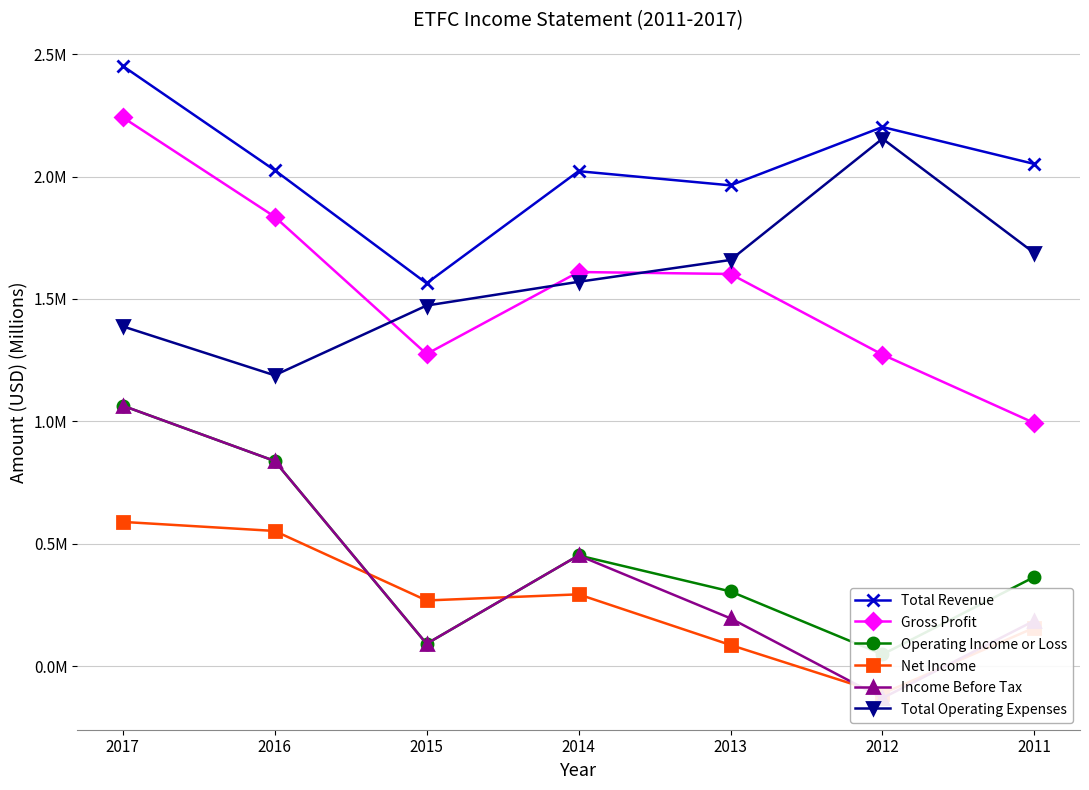

Where is the first local maximum for Income Before Tax?

2014